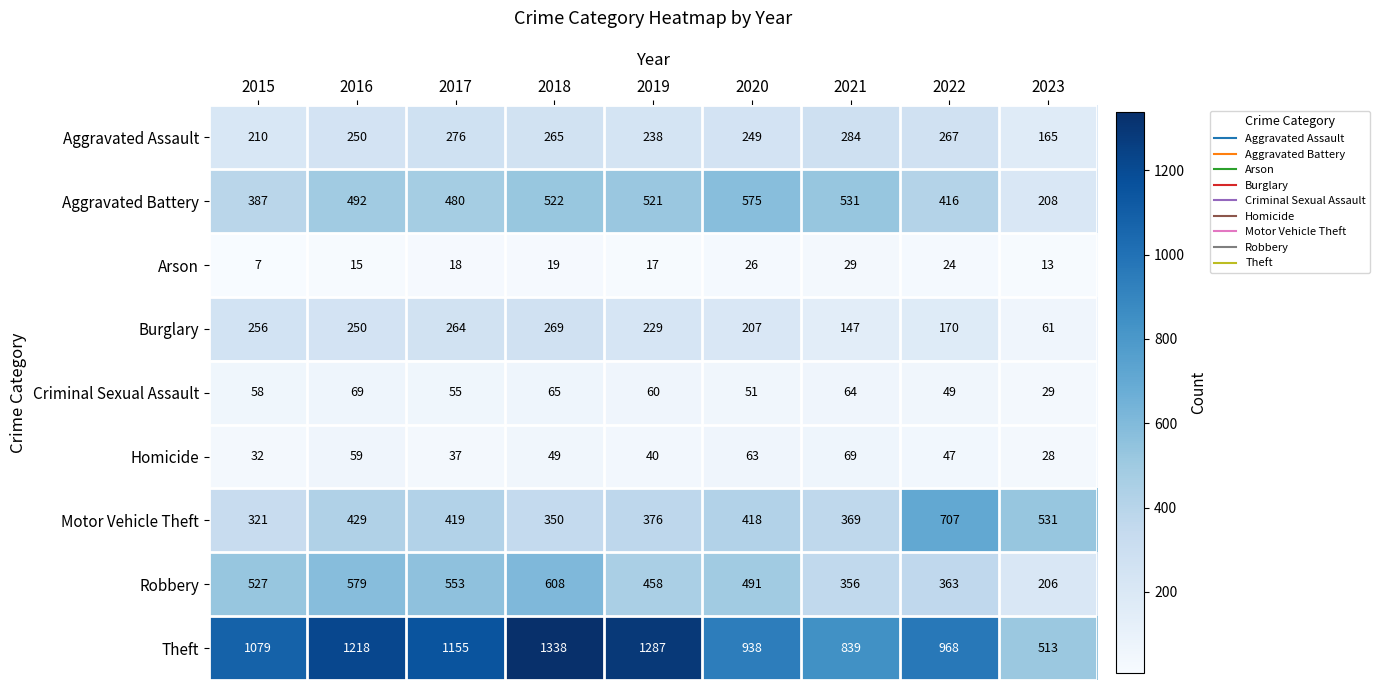

The value of Burglary at 2023 is 61. True or false?

True